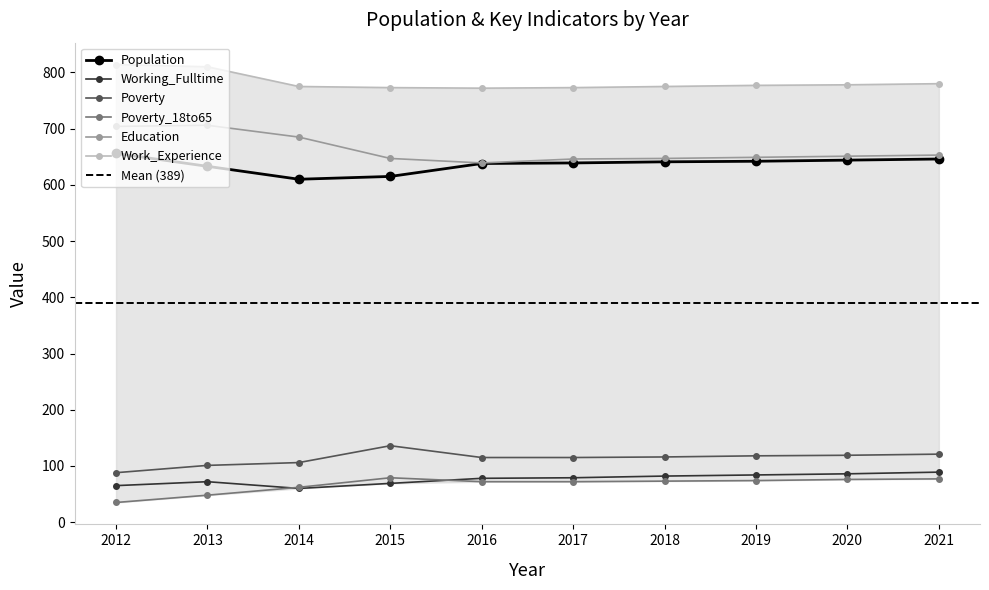

How many data points in Population are less than 641?

5